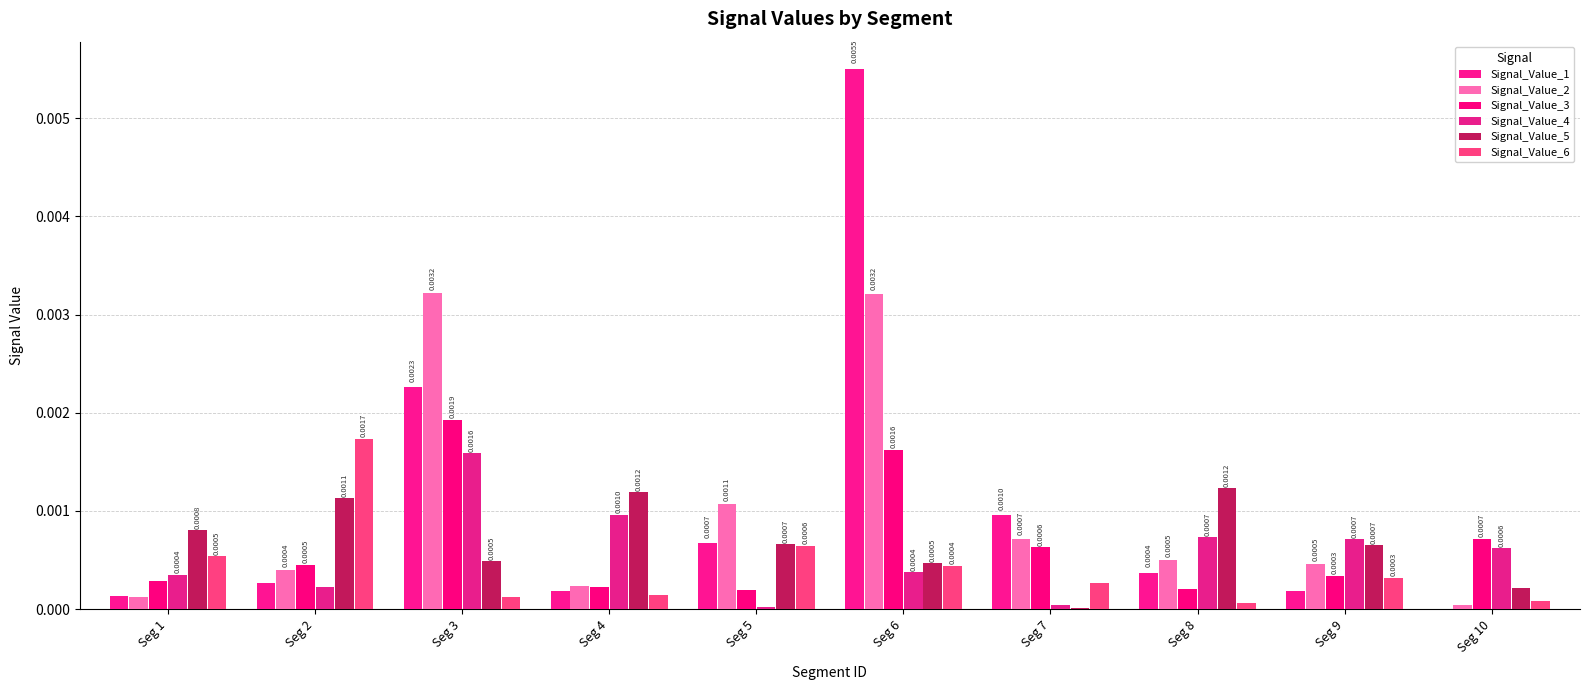

List the labels in order of Signal_Value_2 value, largest first.

Seg 3, Seg 6, Seg 5, Seg 7, Seg 8, Seg 9, Seg 2, Seg 4, Seg 1, Seg 10